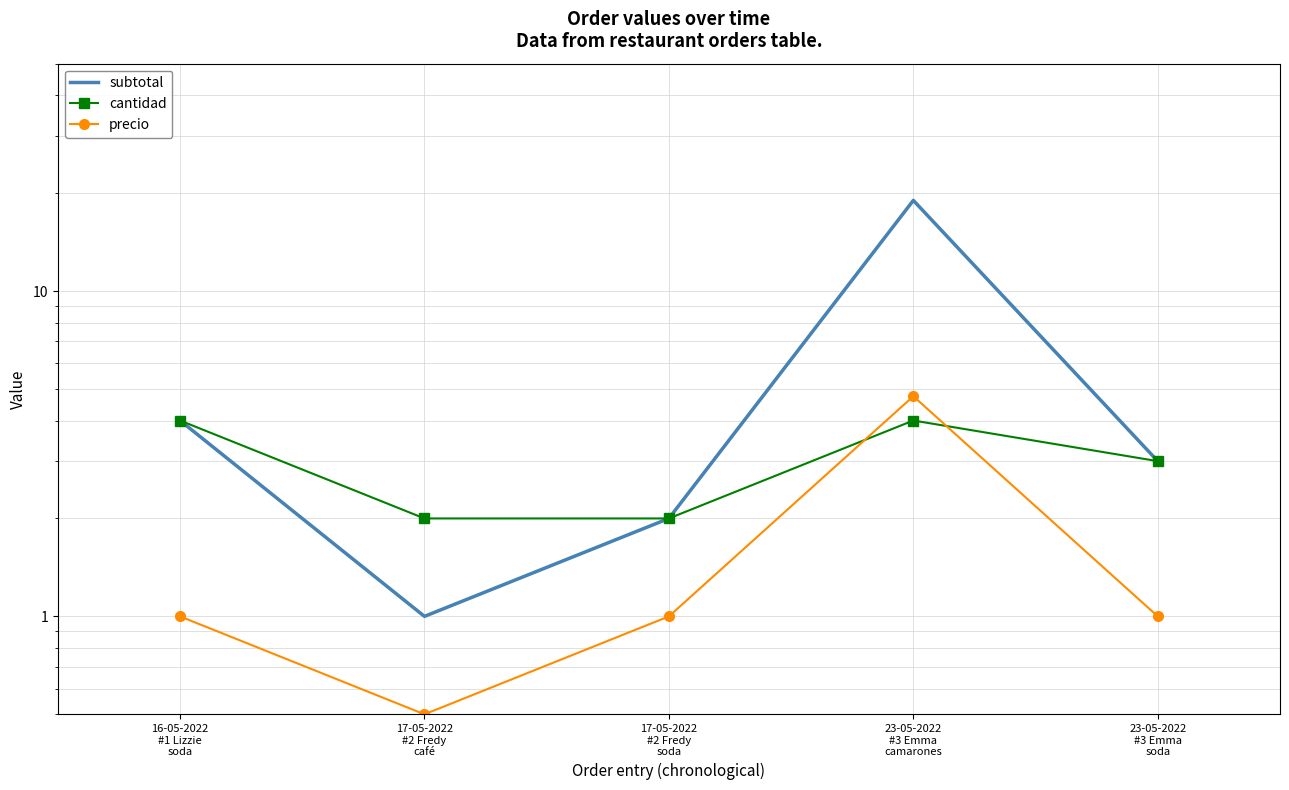

Which series has the largest total across all categories?

subtotal